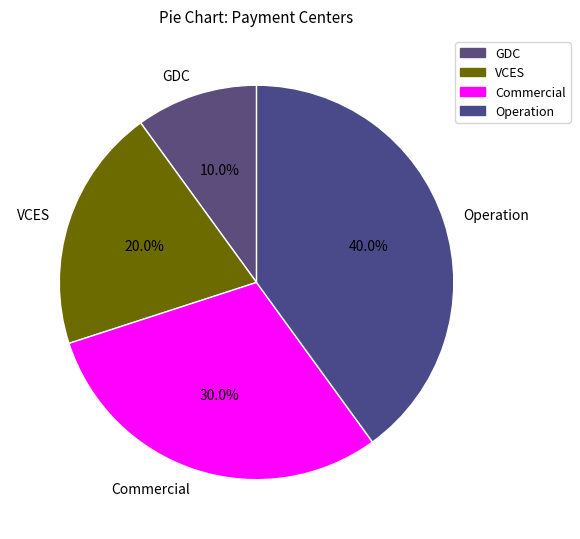

To the nearest percent, what is the average slice percentage?

25%